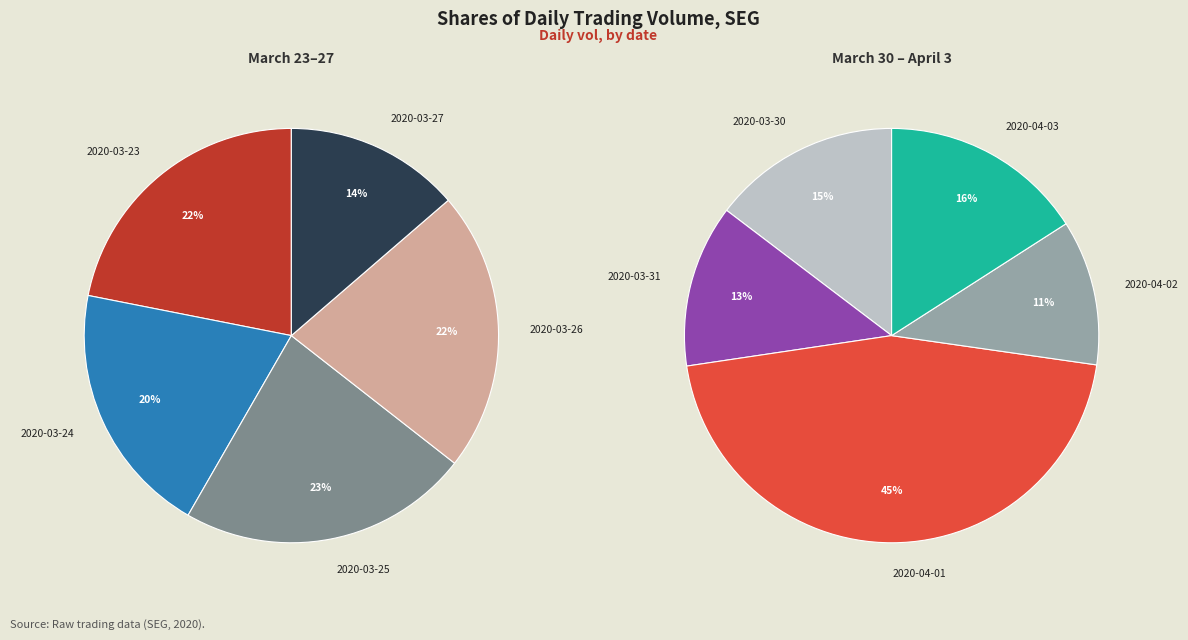

Combined, what portion of the pie is 2020-04-02 and 2020-03-27?

12.4%